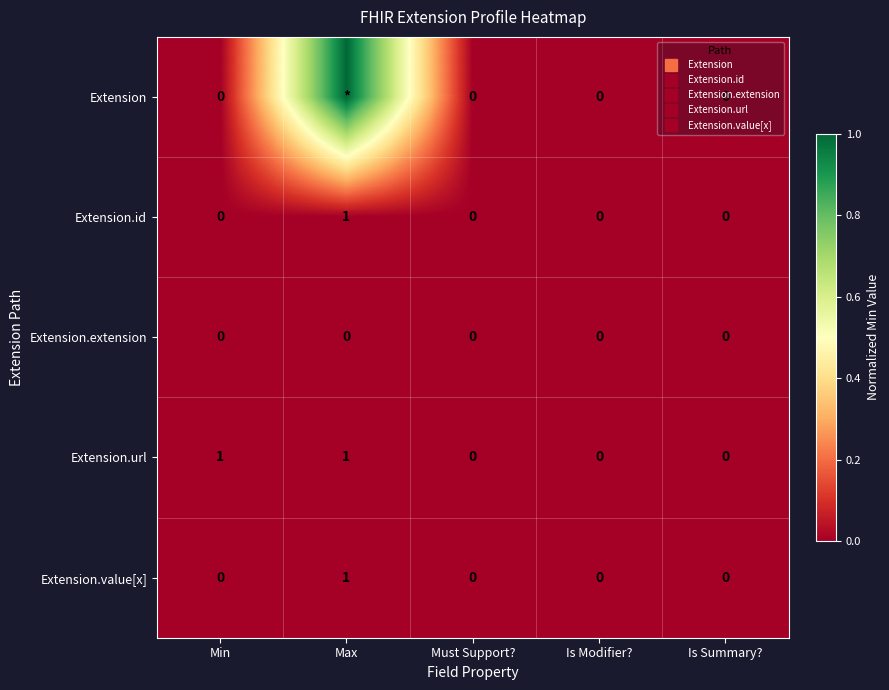

Which series has the widest spread of values?

Extension